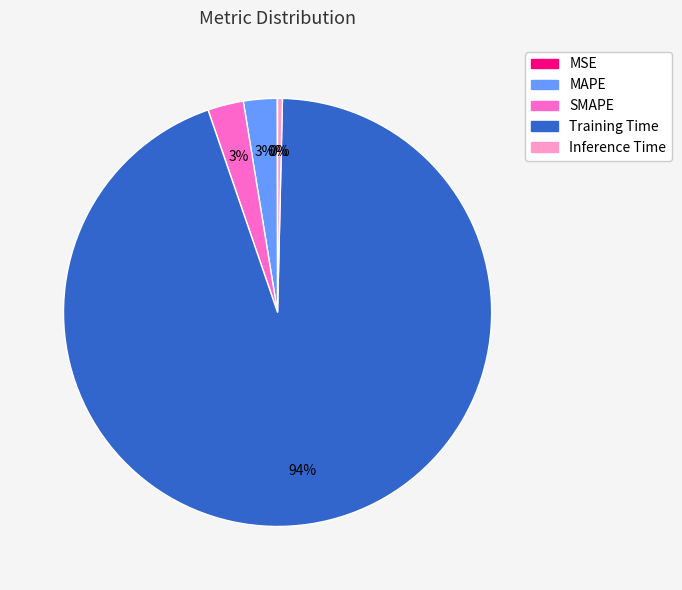

Which has a higher value, SMAPE or Training Time?

Training Time